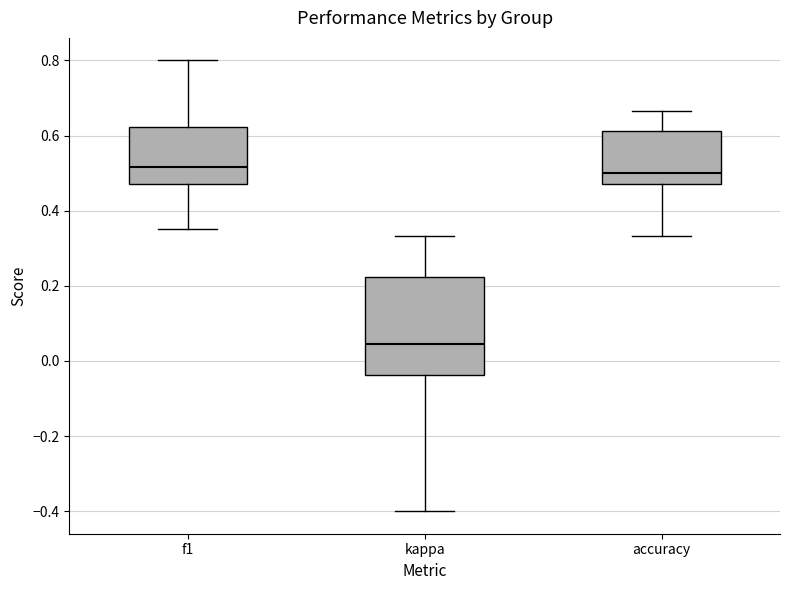

Comparing the boxes themselves (not the whiskers), which one is the tallest?

kappa